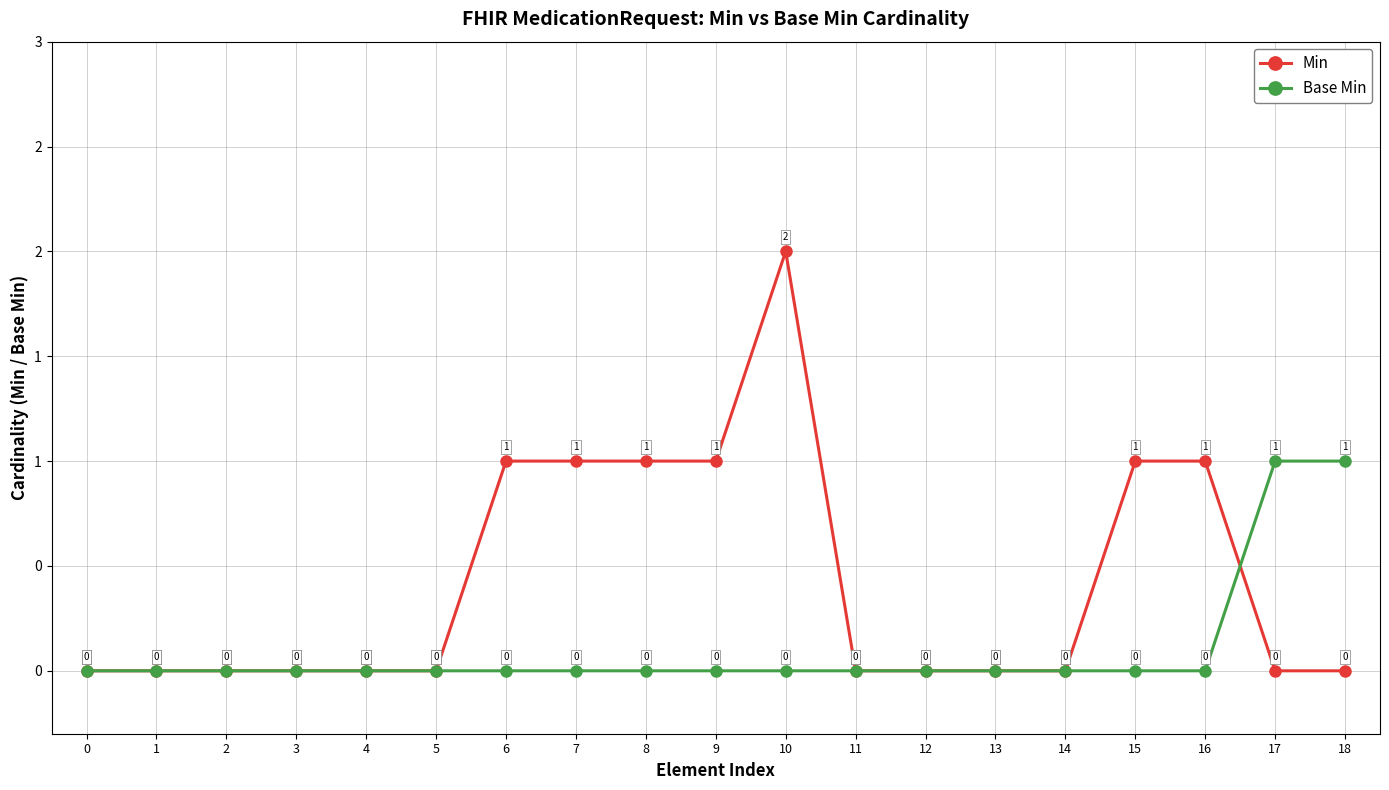

Is this an area chart (filled region under the line)?

No